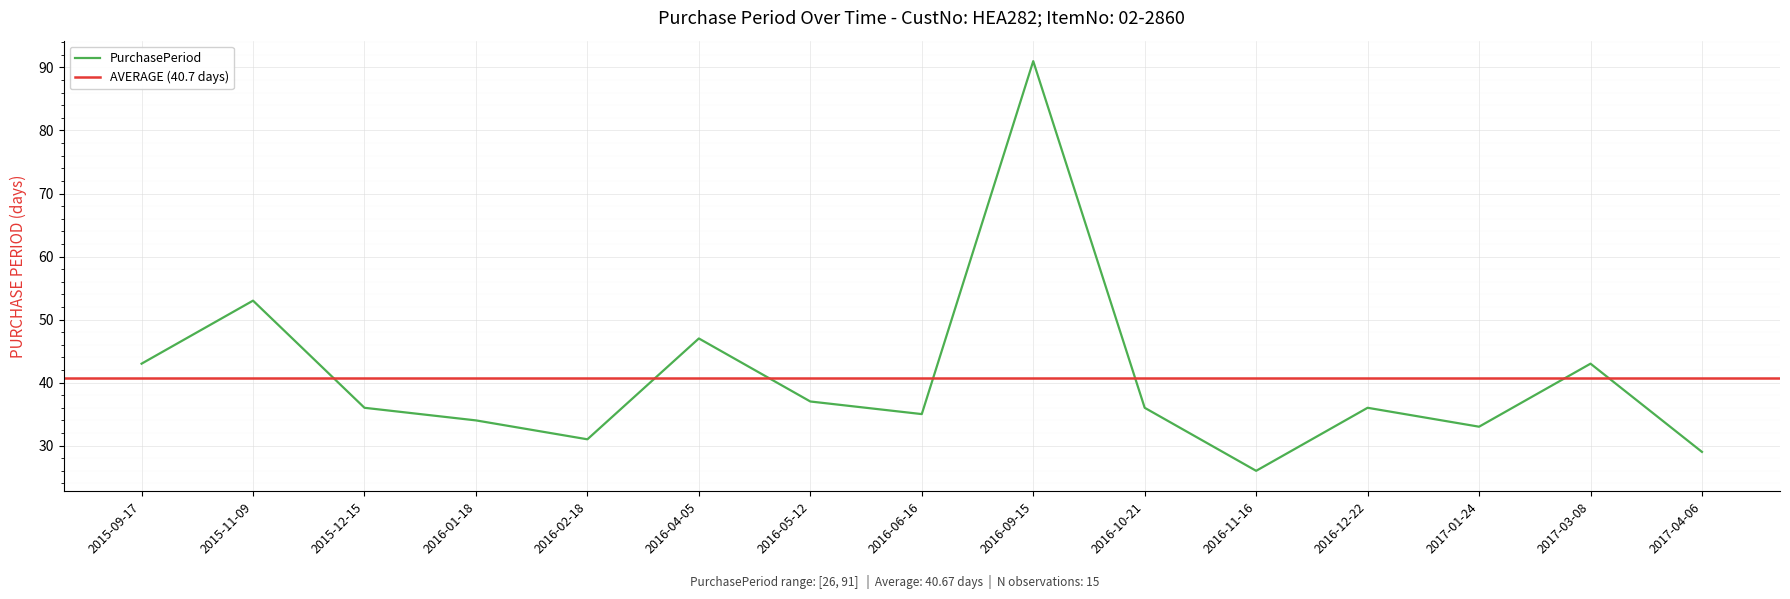

How many points are lower than both their immediate neighbors (excluding endpoints)?

4